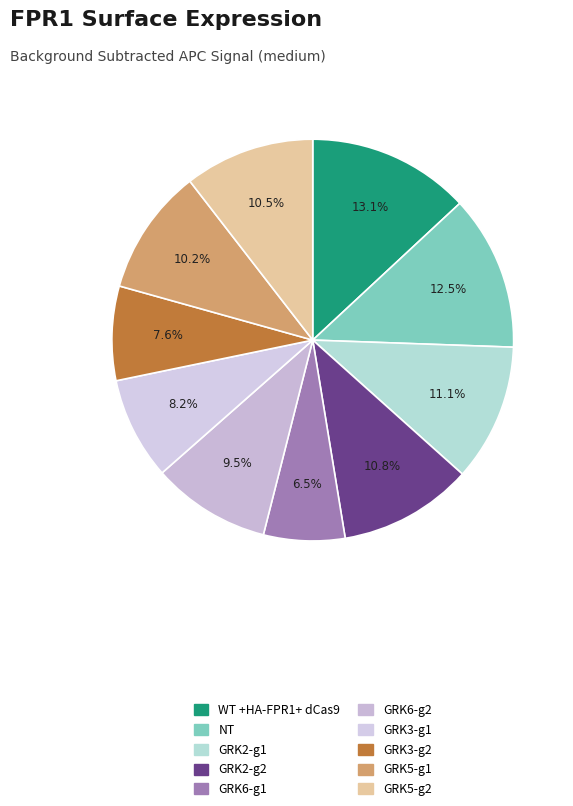

The GRK2-g1 slice represents 11% of the pie. True or false?

True